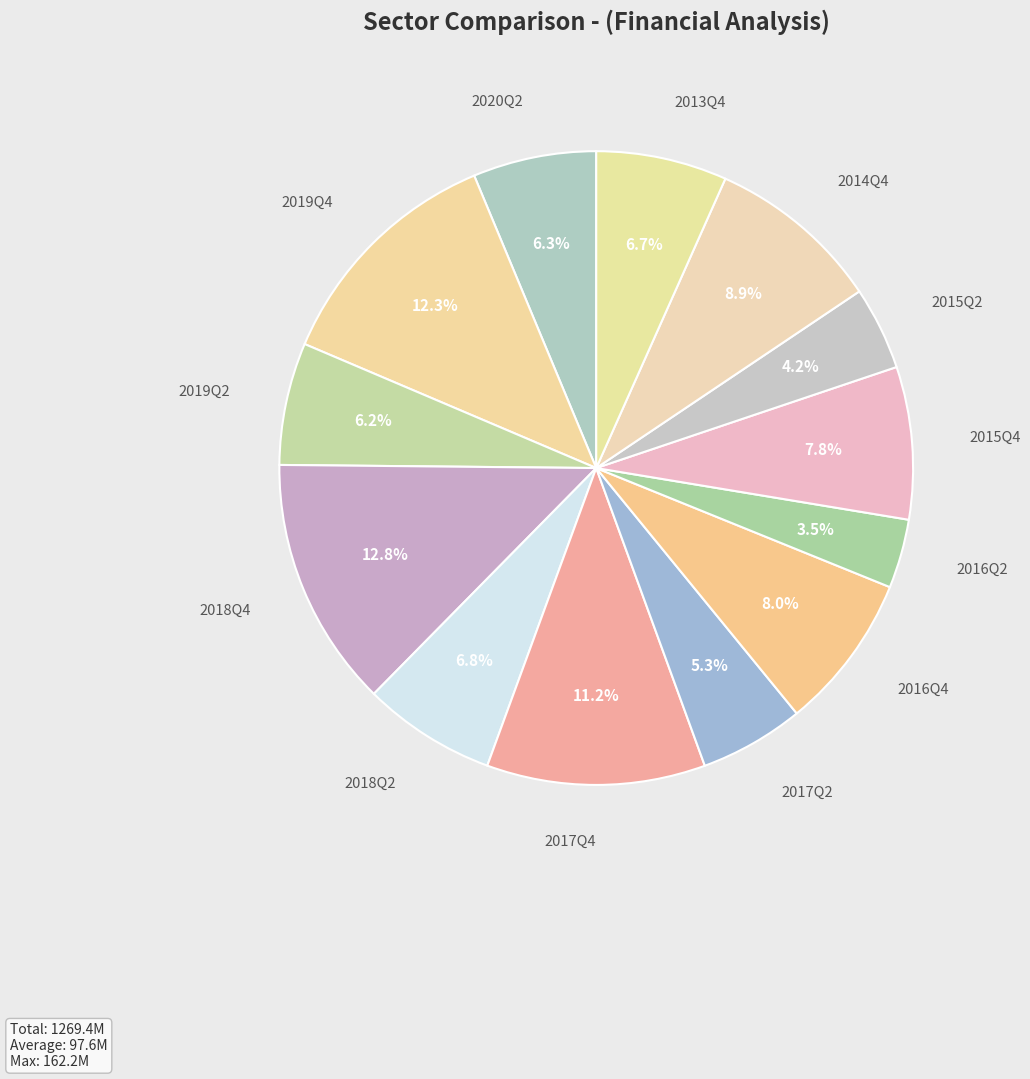

How many segments does this pie chart have?

13